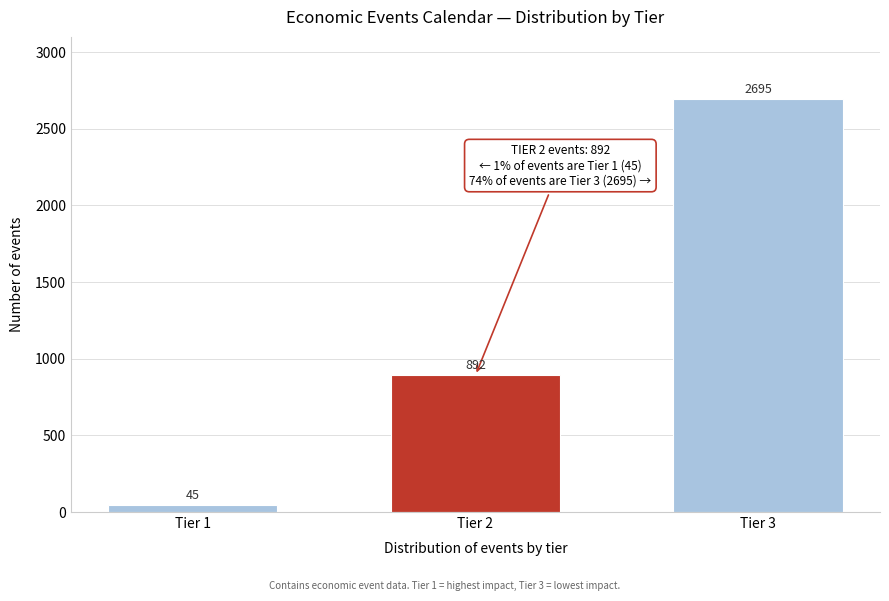

Reading left to right, extract all data points from this chart.

Tier 1=45	Tier 2=892	Tier 3=2695